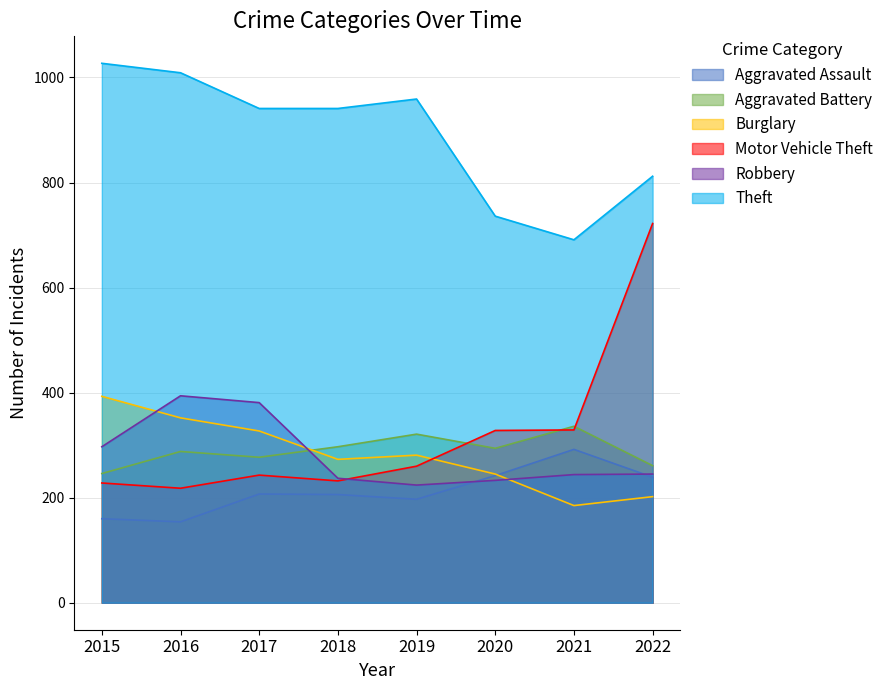

Where is Aggravated Assault nearest to the value 223?

2017